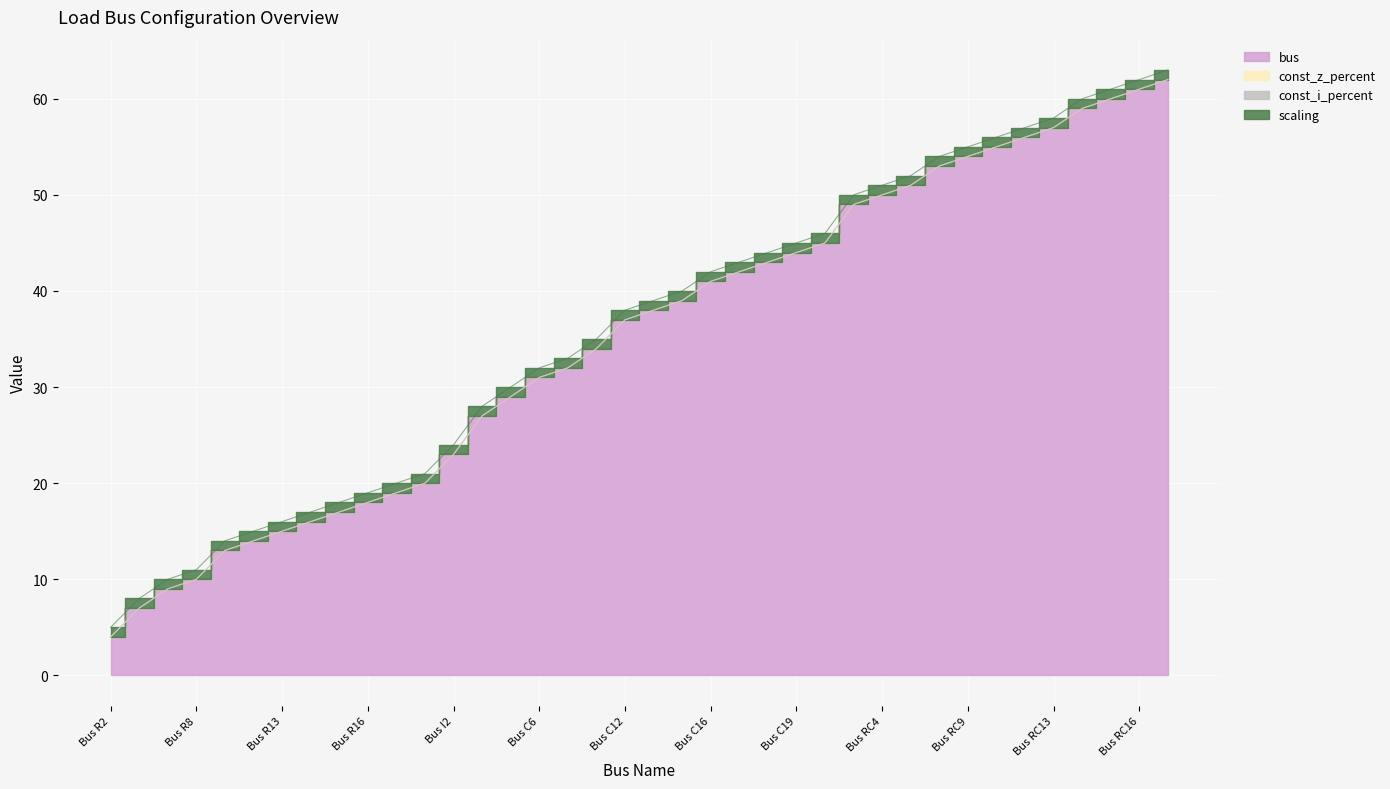

Is the value of const_z_percent at Bus RC17 greater than the value of scaling at Bus RC13?

No